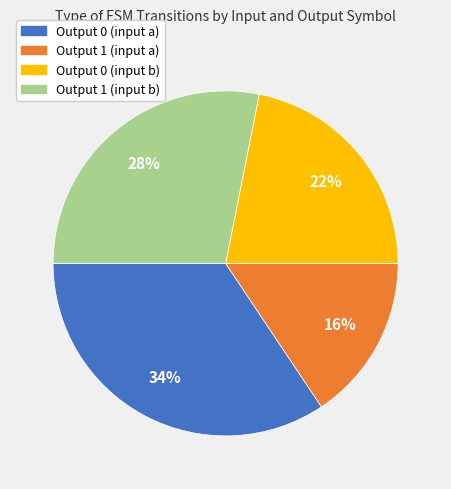

Is it true that Output 1 (input a) is 27% of the pie?

False